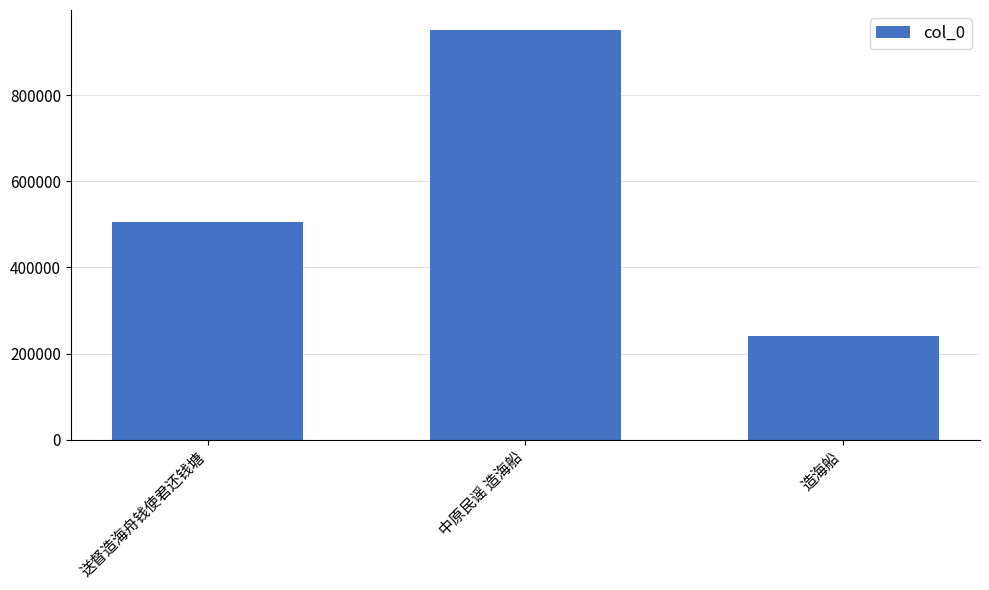

How many values are below 504961?

1